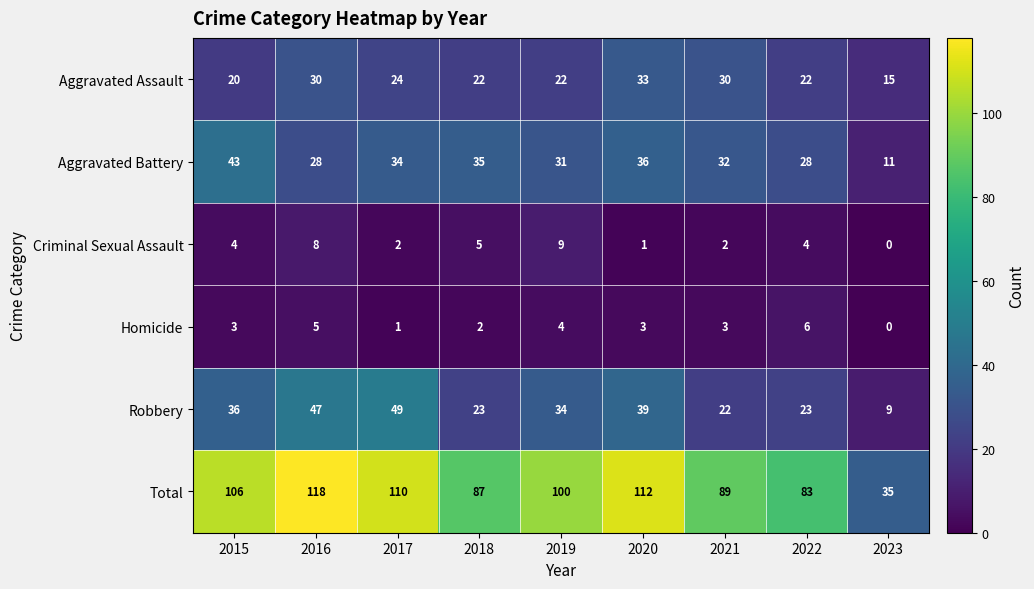

True or false: Aggravated Battery has a value of 34 at 2017.

True